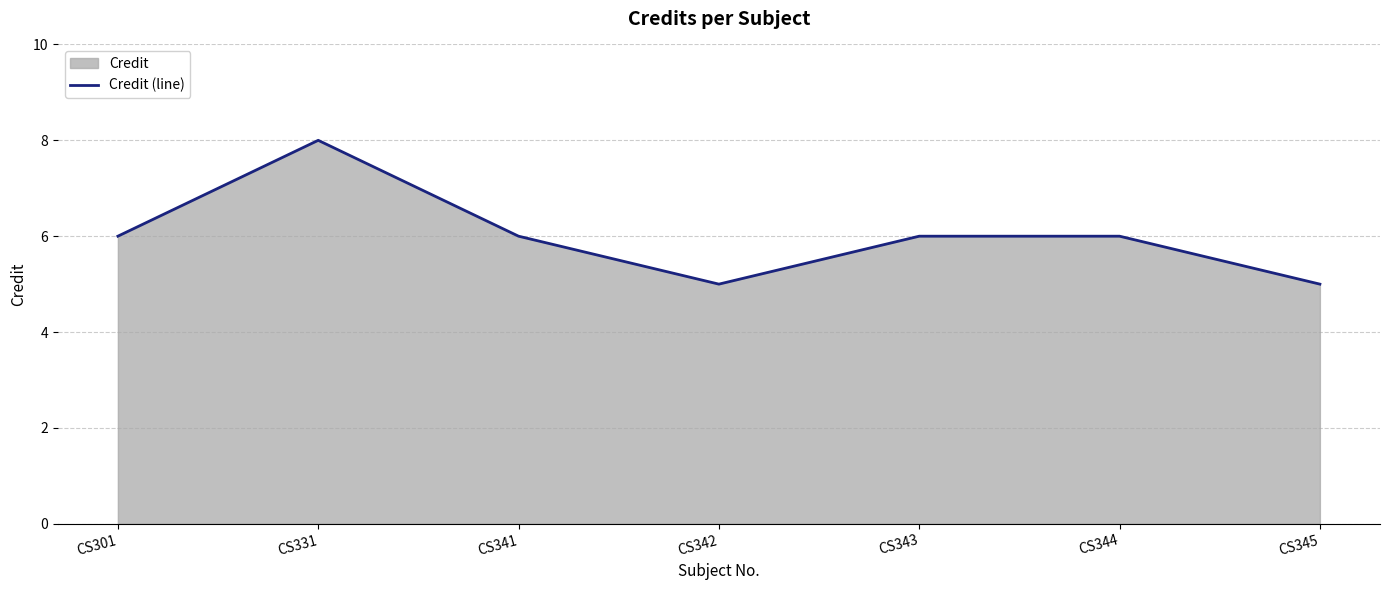

What is the sum of the values at CS345 and CS301?

11